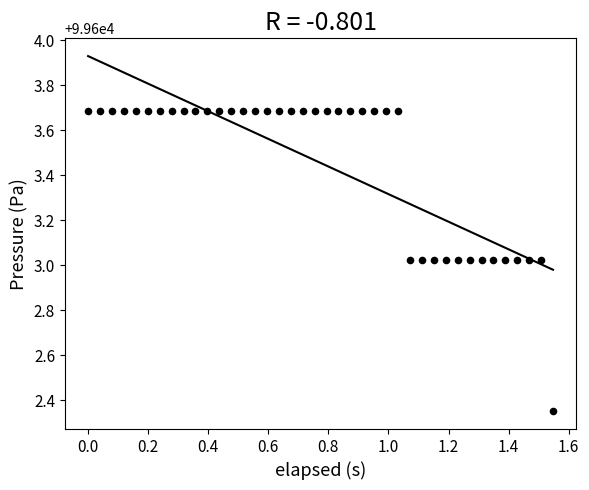

What is the range of X values (max minus min)?

1.5